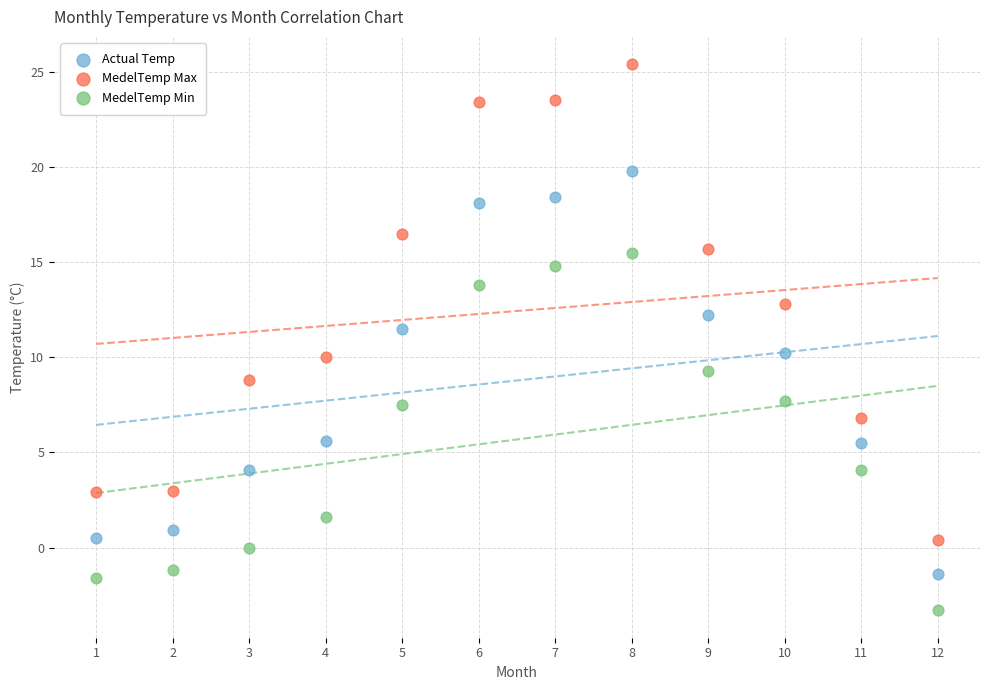

Which series has the largest Y range (max minus min)?

MedelTemp Max